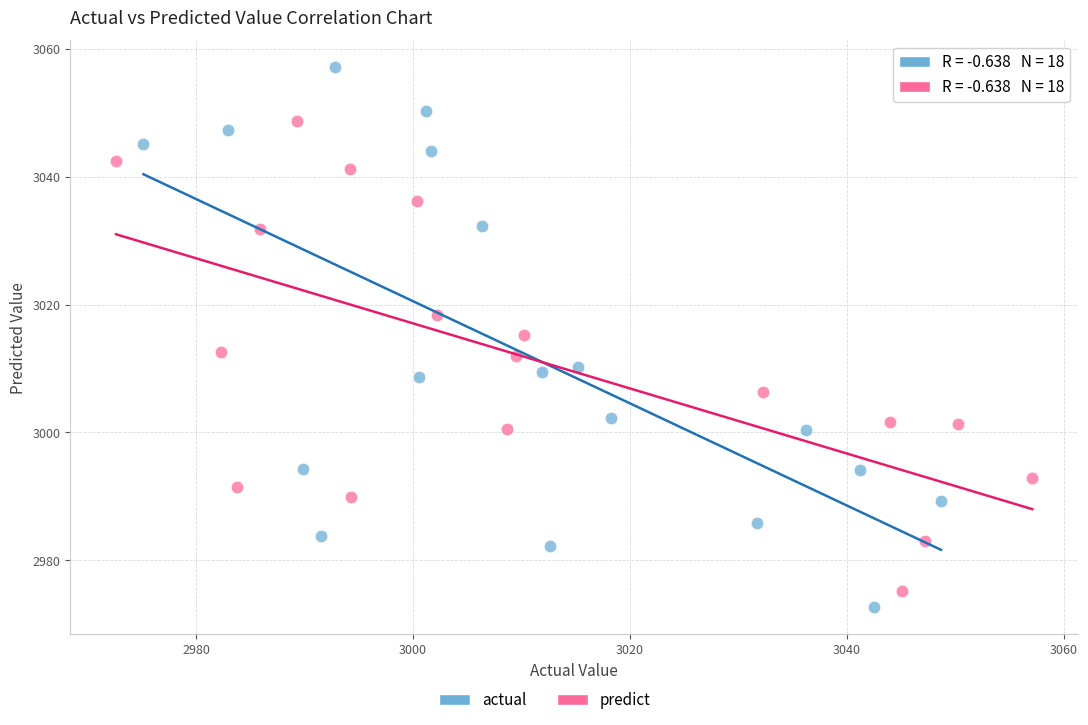

Which series has the widest spread of Y values?

actual